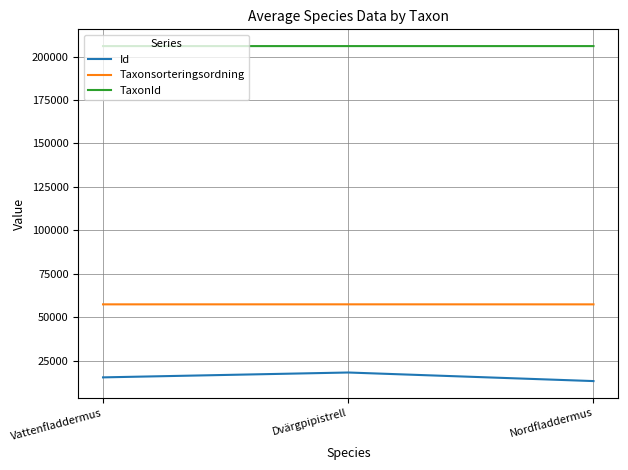

Does the chart display data point markers on the line(s)?

No